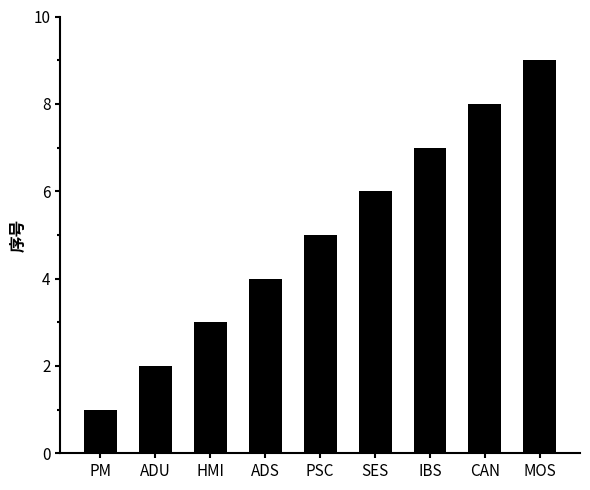

What is the difference between the values at IBS and HMI?

4